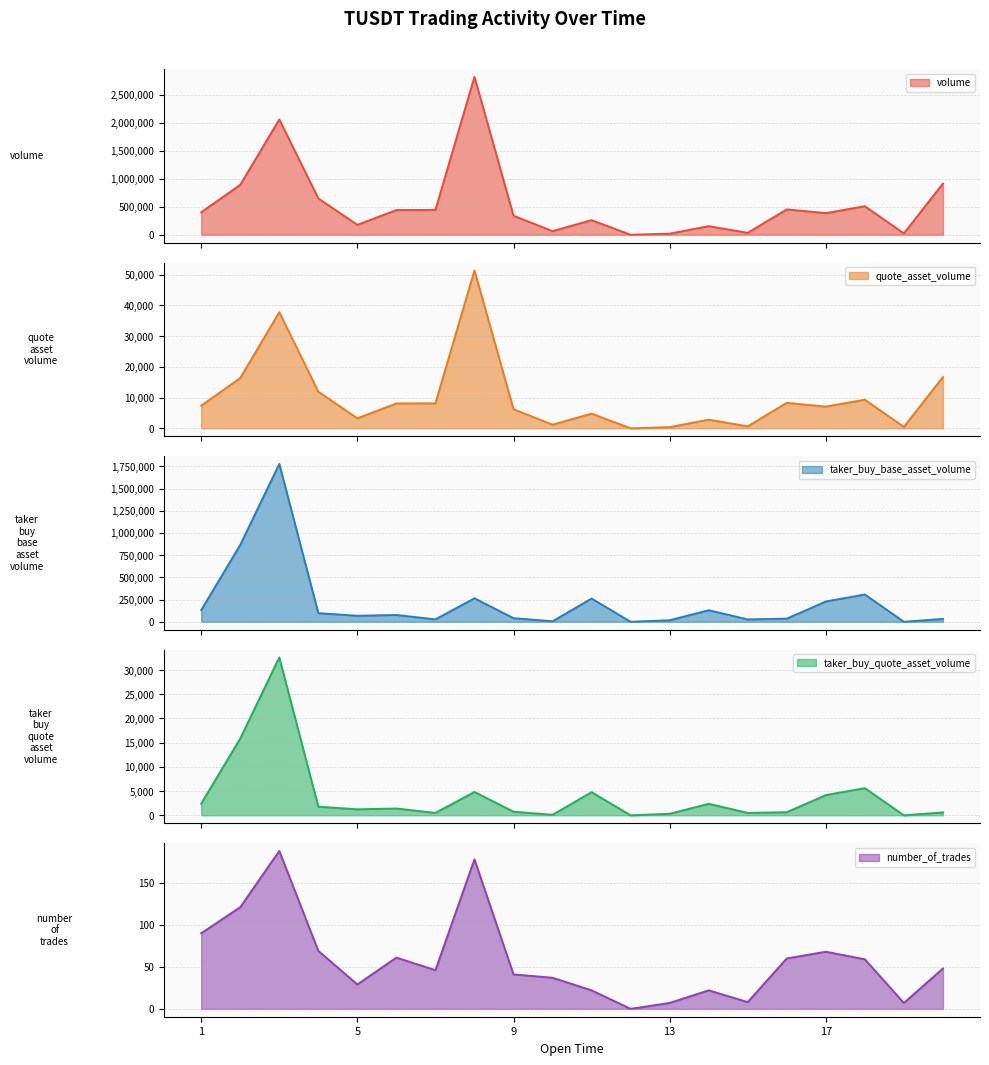

Is it true that number_of_trades equals 41 at 9?

True